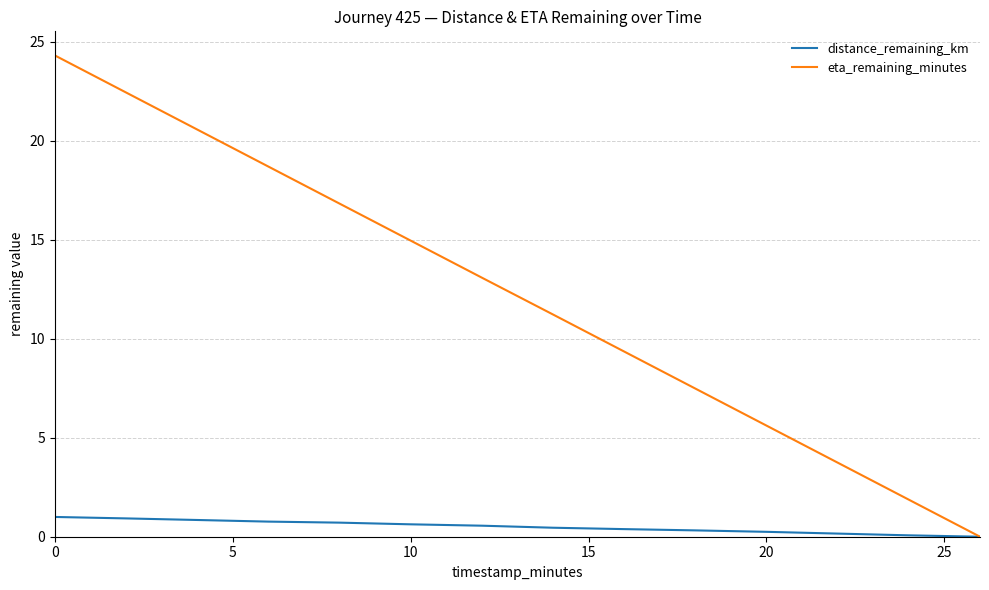

Which series has the largest total across all categories?

eta_remaining_minutes